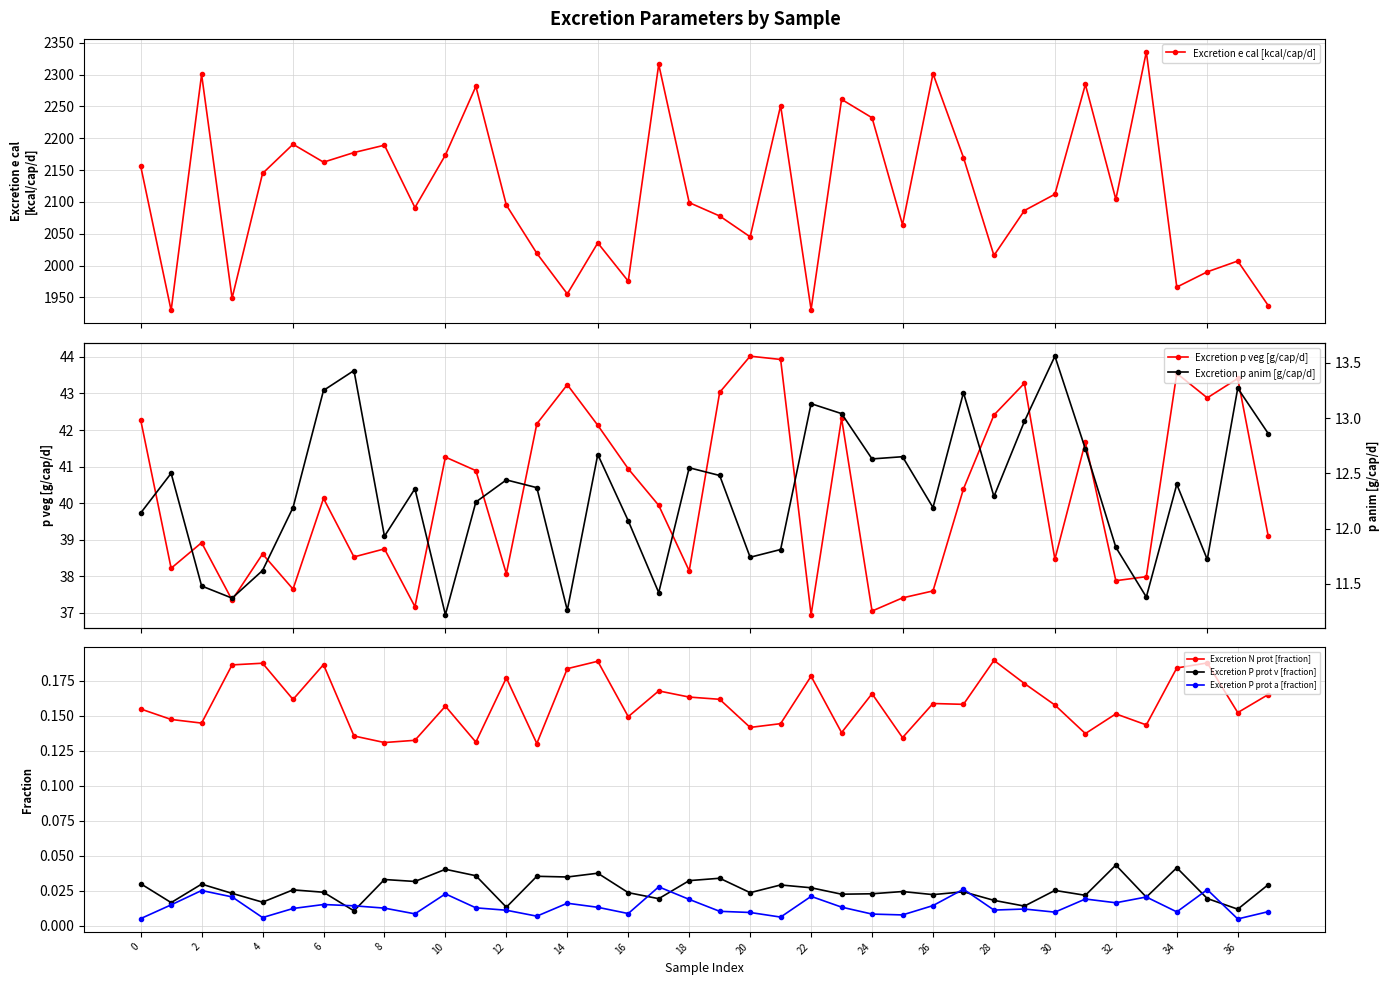

Which category has the highest value in the Excretion p anim [g/cap/d] series?

30